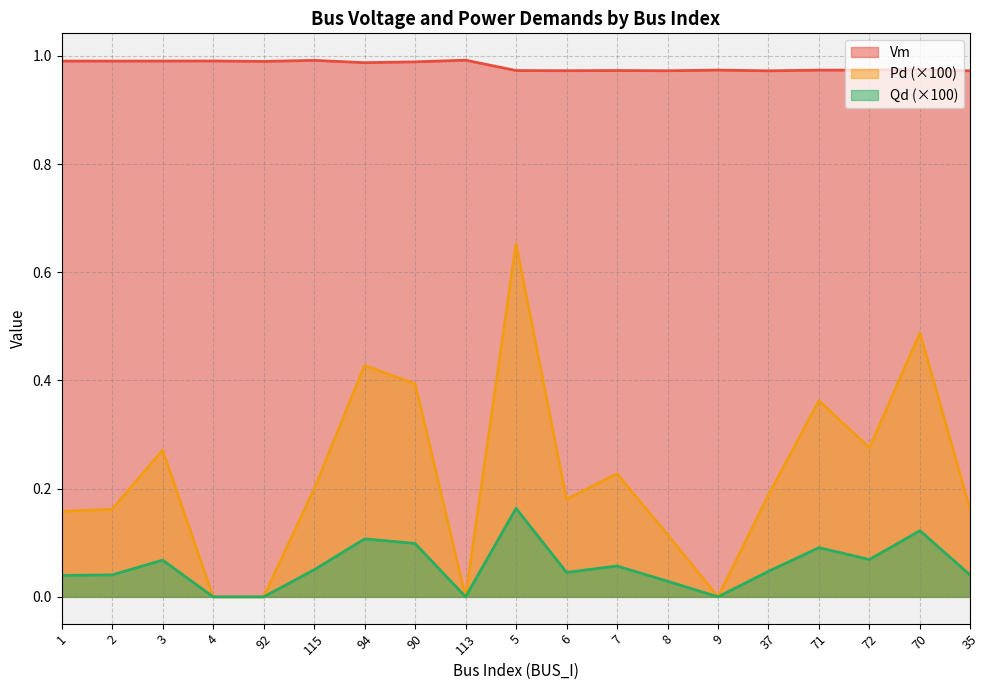

What is the total value across all series at 37?

1.2